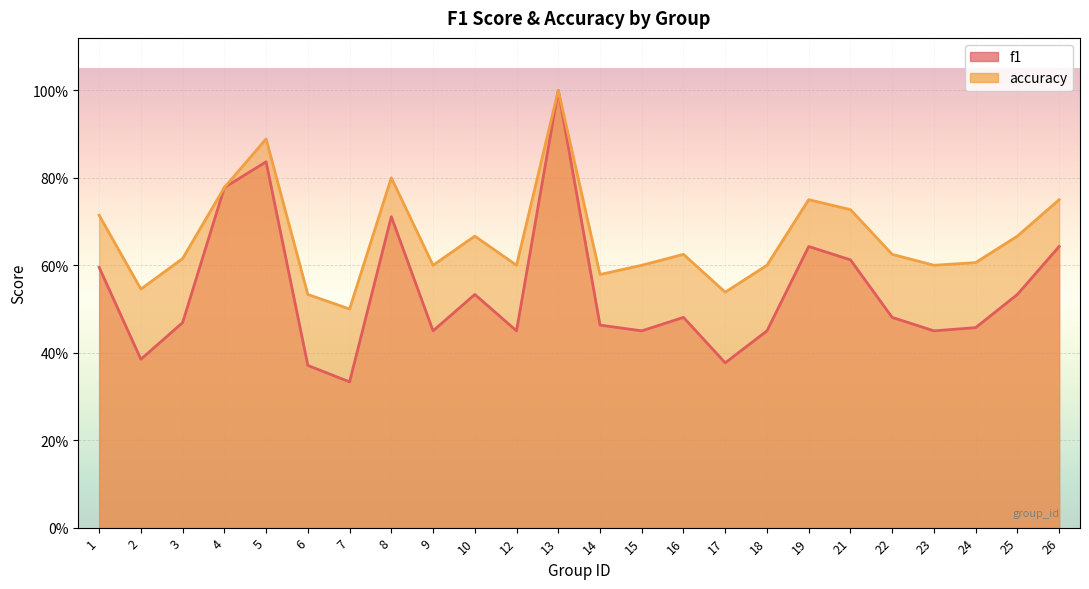

True or false: f1 and accuracy intersect in this chart.

False